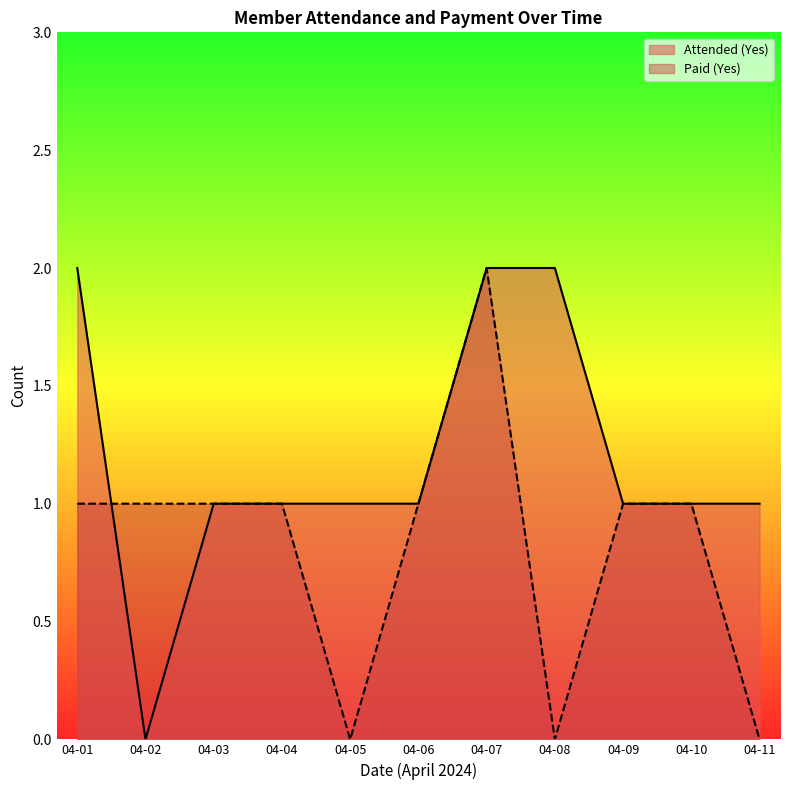

Is it true that Attended (Yes) equals 1 at 2024-04-05?

True